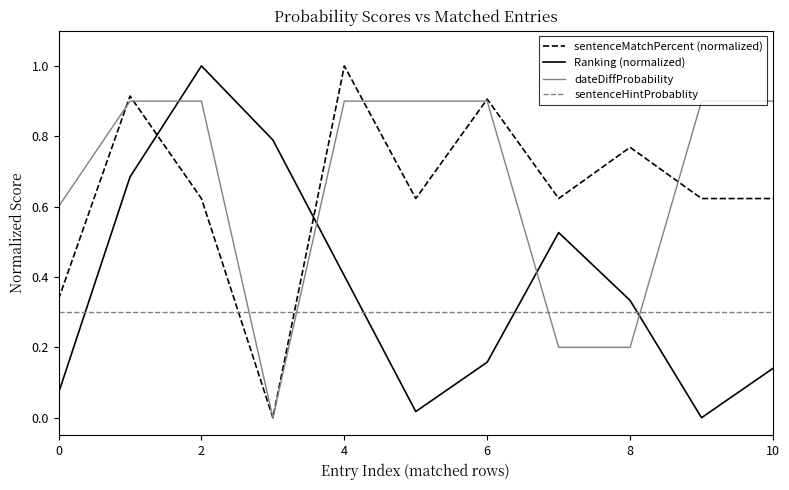

What is the greatest value displayed?

1.0